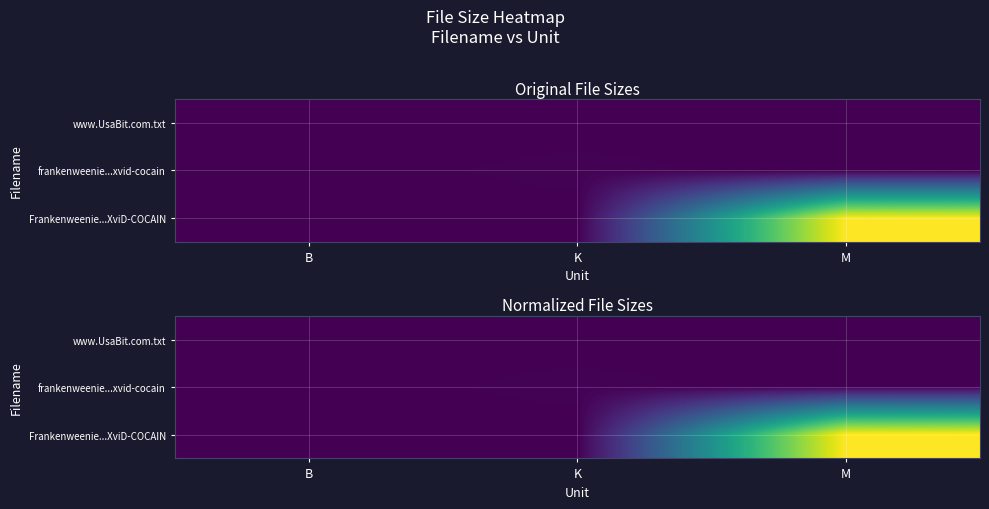

Count the number of categories in the chart.

3